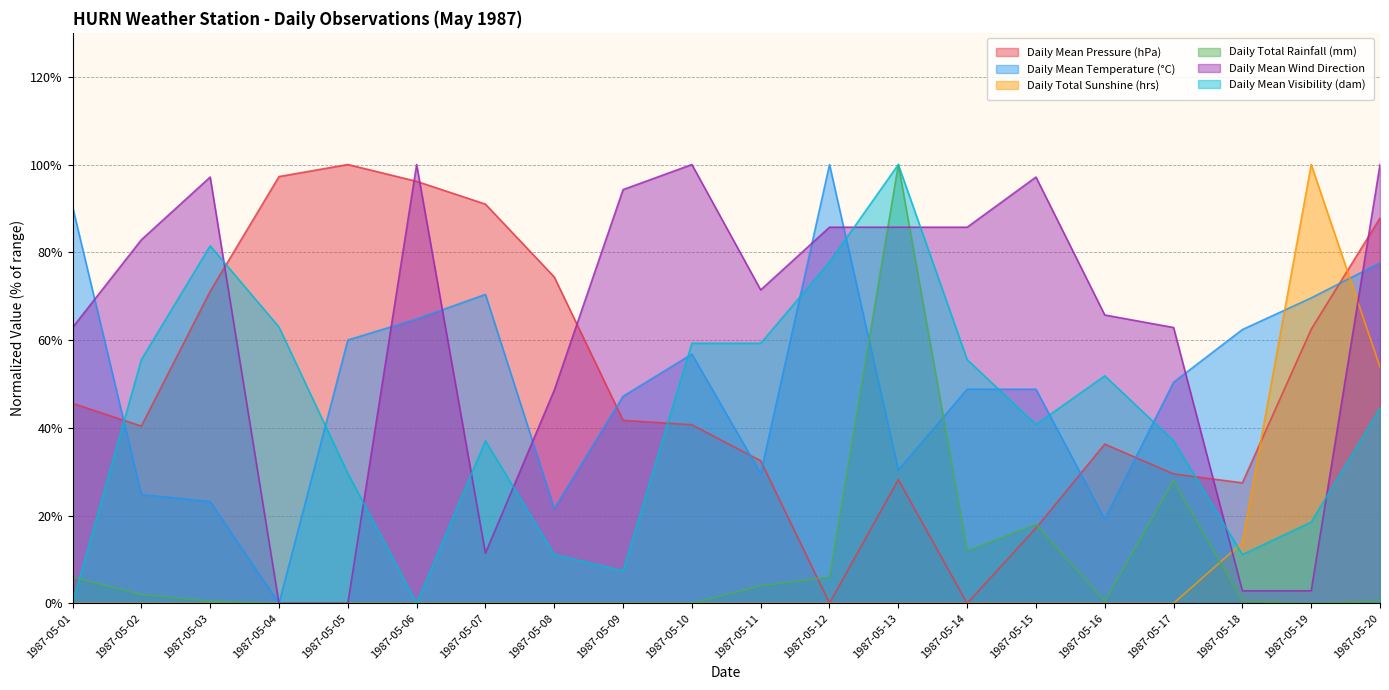

Which series changed the most between 1987-05-13 and 1987-05-15?

Daily Total Rainfall (mm)